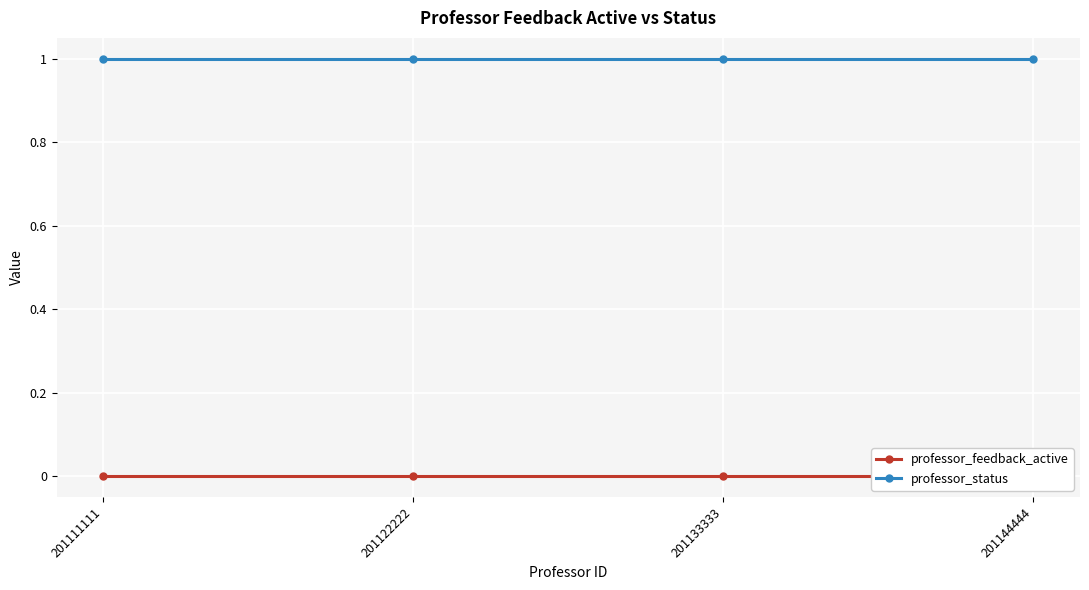

List the series in order of their peak value, highest first.

professor_status, professor_feedback_active